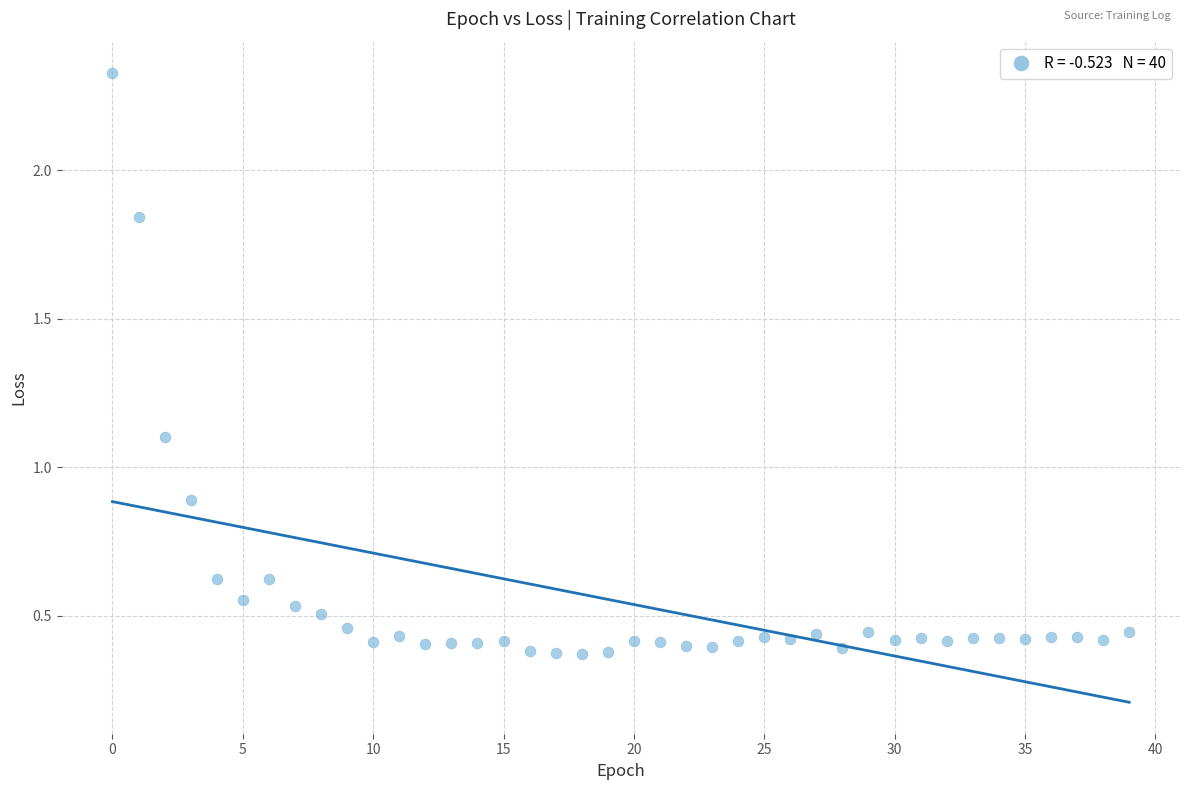

What is the range of Y values (max minus min)?

2.0